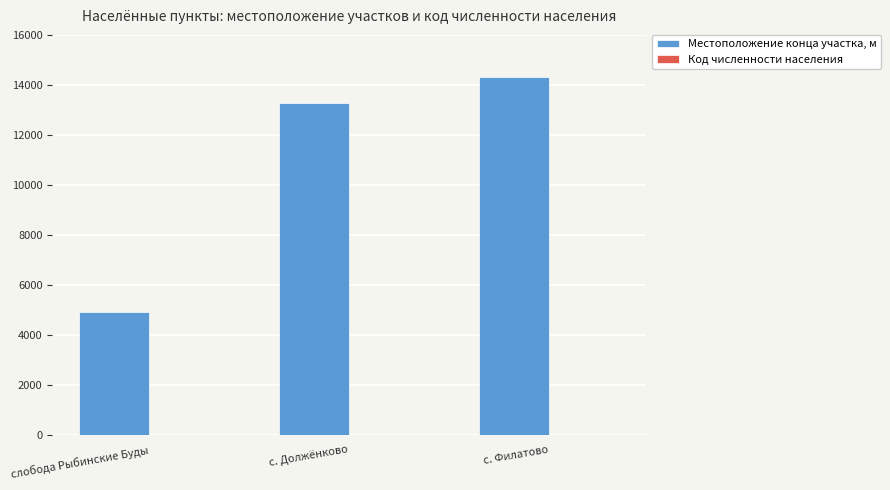

What is the maximum value for Местоположение конца участка, м?

14334